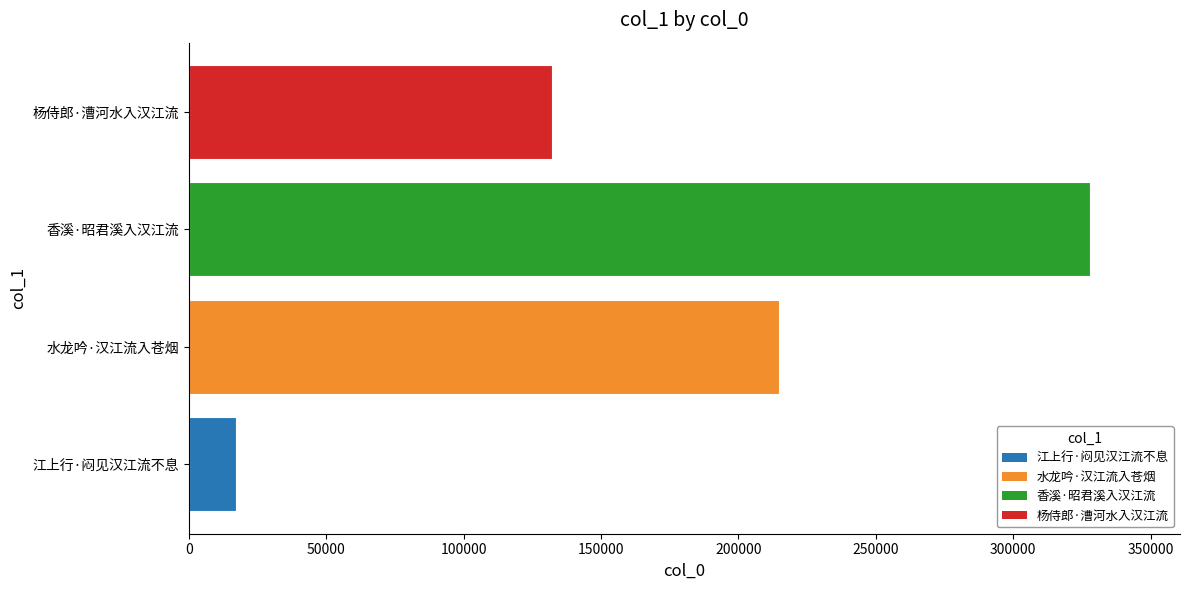

The value at 水龙吟·汉江流入苍烟 is 214644. True or false?

True